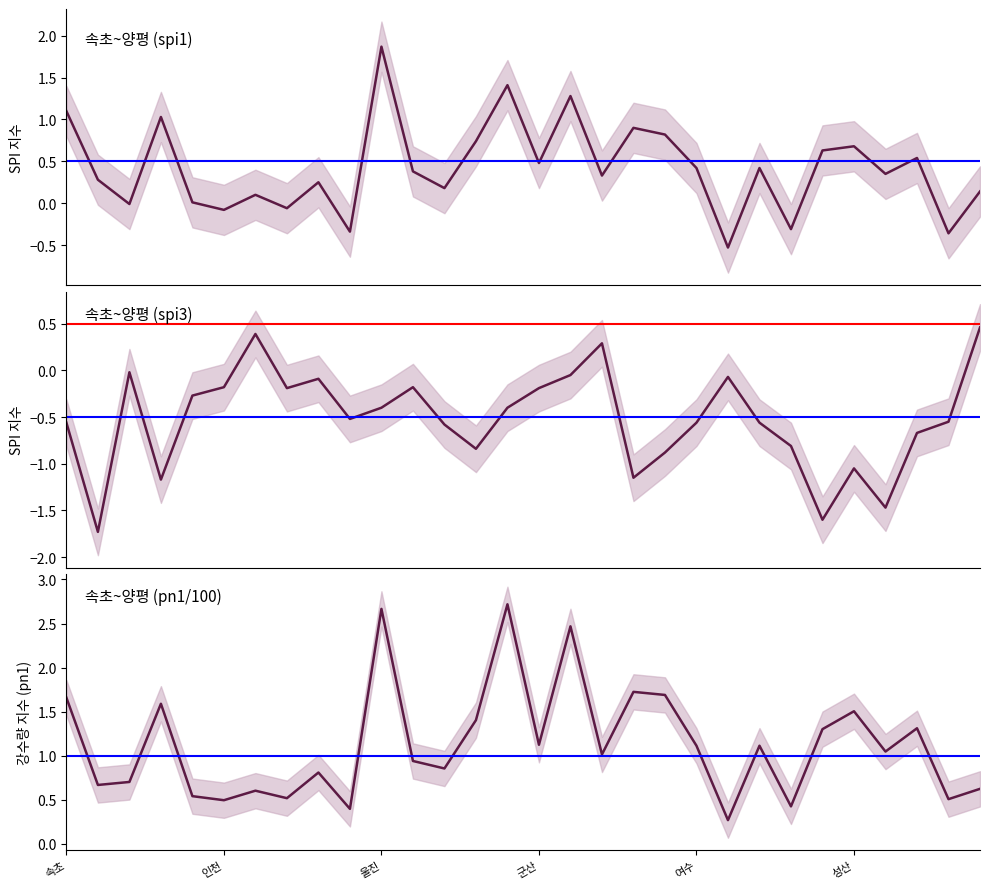

List the labels in order of pn1 (정규화) value, largest first.

14, 10, 16, 18, 19, 속초, 군산, 25, 13, 27, 24, 15, 20, 22, 26, 17, 11, 12, 8, 울진, 인천, 29, 6, 여수, 7, 28, 성산, 23, 9, 21